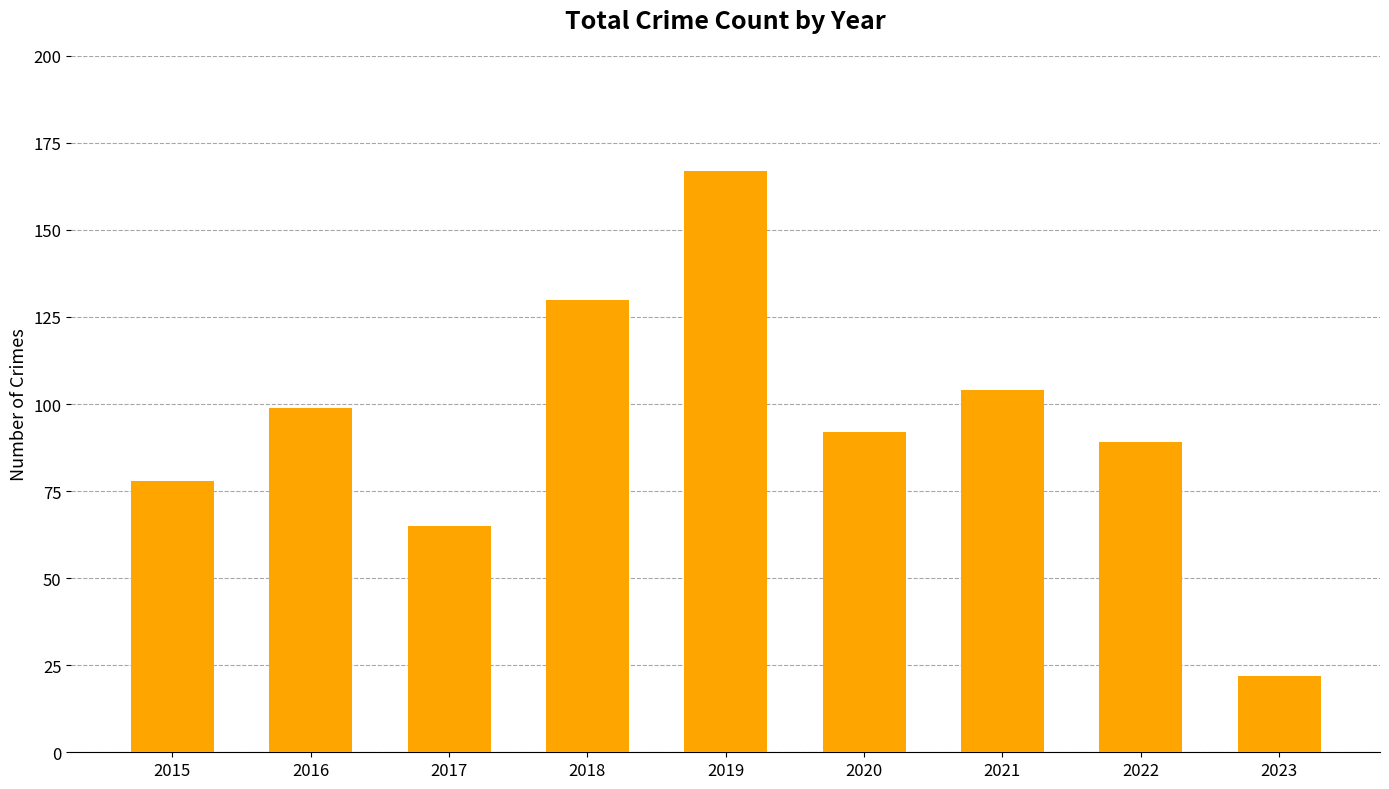

List the labels in order of value, largest first.

2019, 2018, 2021, 2016, 2020, 2022, 2015, 2017, 2023